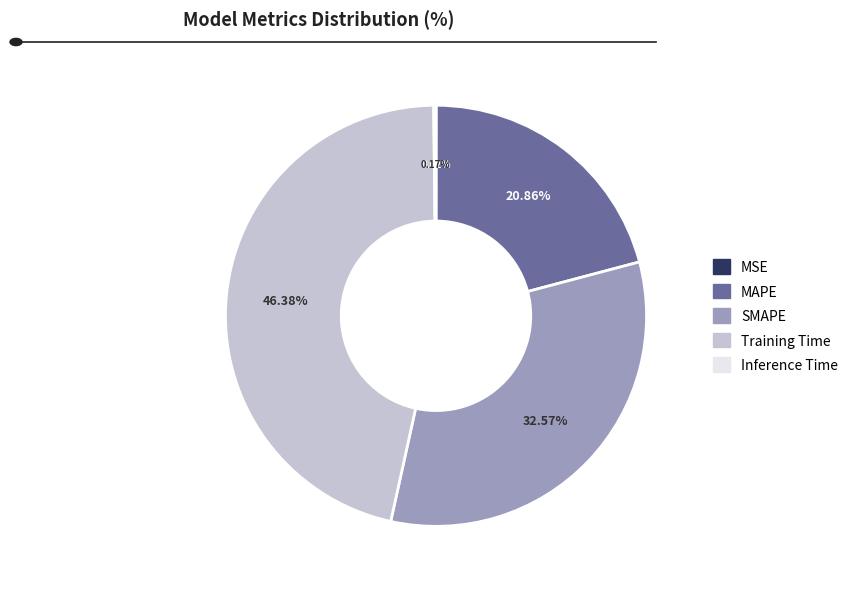

Is the sum of MAPE and SMAPE greater than half?

Yes